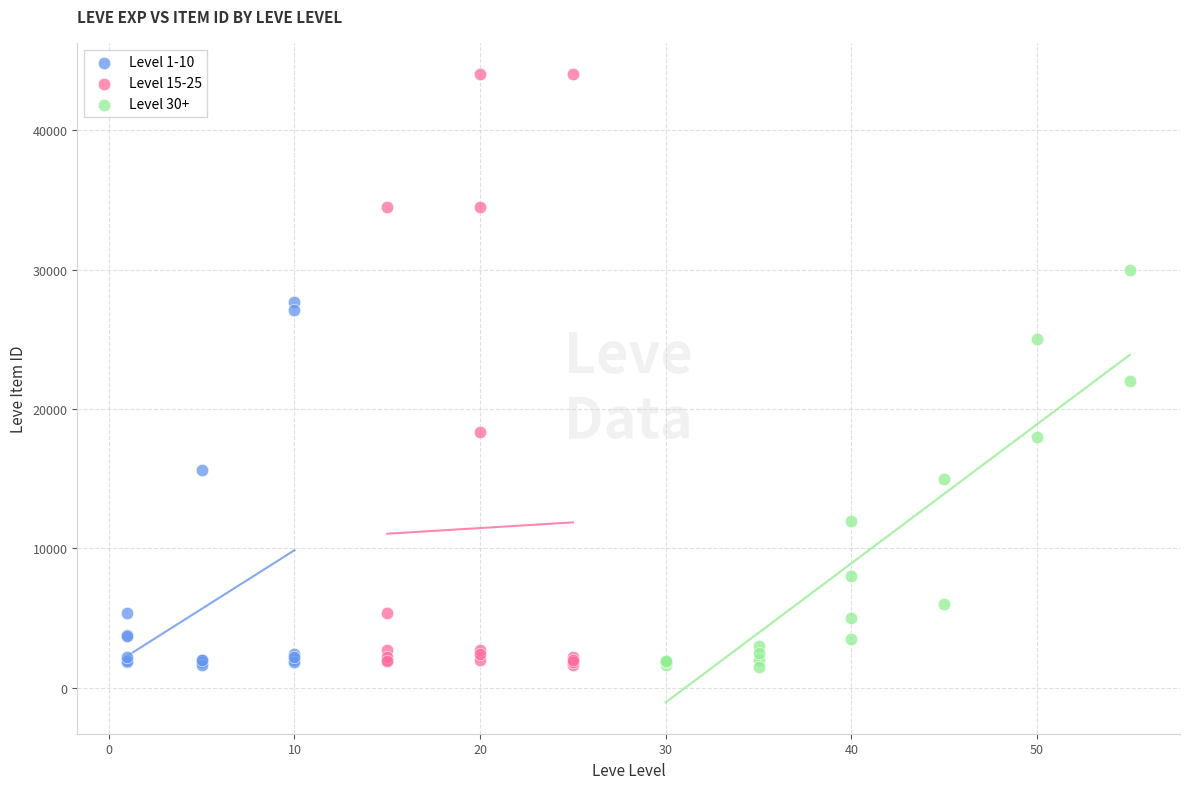

What are all the series names shown in the legend?

Level 1-10, Level 15-25, Level 30+